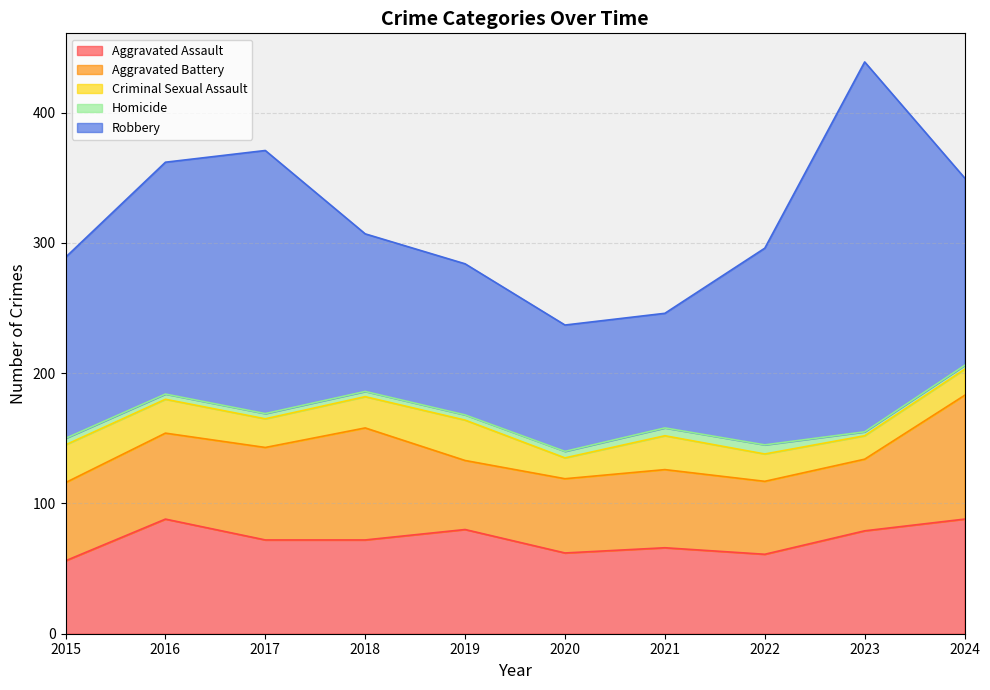

What are all the series names shown in the legend?

Aggravated Assault, Aggravated Battery, Criminal Sexual Assault, Homicide, Robbery